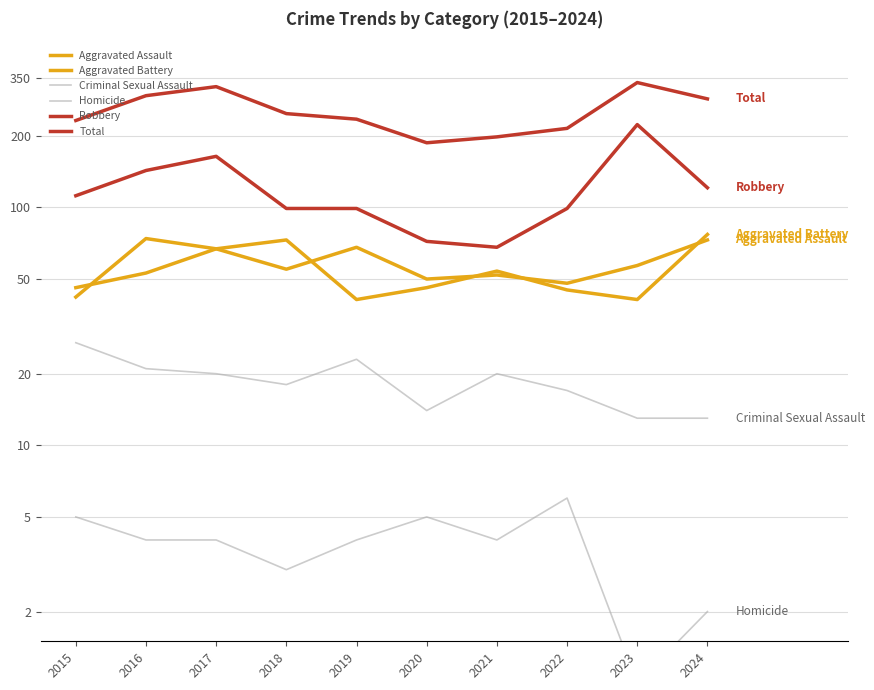

Reading left to right, list all the values displayed in this chart.

Aggravated Assault: 42	74	67	55	68	50	52	48	57	73
Aggravated Battery: 46	53	67	73	41	46	54	45	41	77
Criminal Sexual Assault: 27	21	20	18	23	14	20	17	13	13
Homicide: 5	4	4	3	4	5	4	6	1	2
Robbery: 112	143	164	99	99	72	68	99	223	121
Total: 232	295	322	248	235	187	198	215	335	286